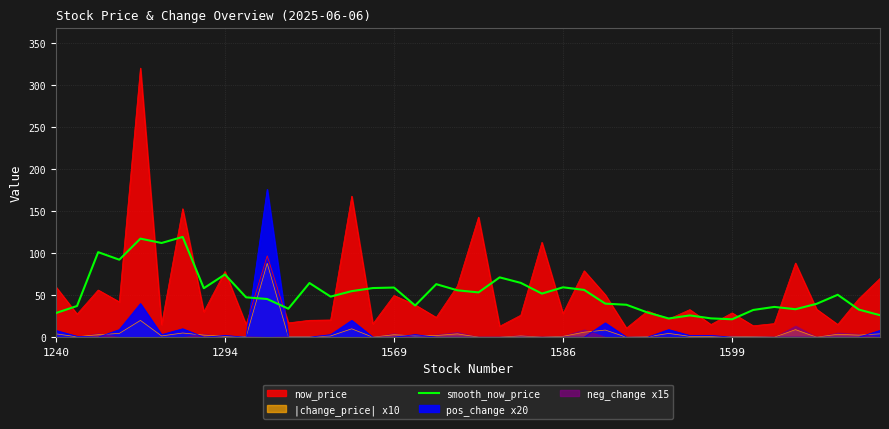

How many interior local peaks (higher than both neighbors) does the data have?

12